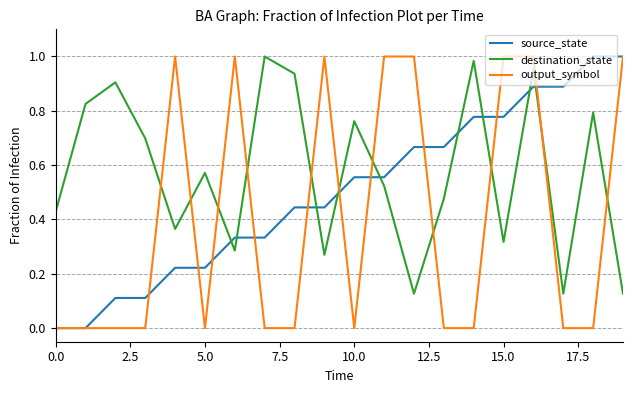

True or false: source_state and destination_state intersect in this chart.

True